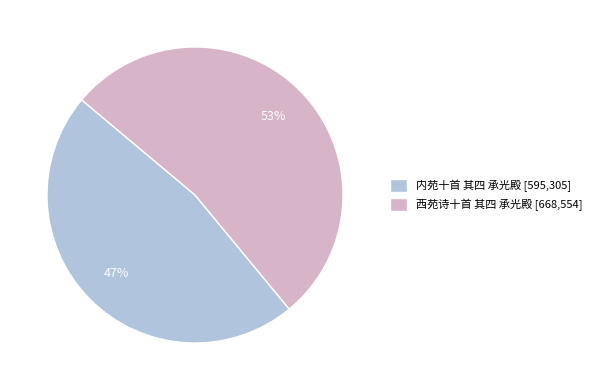

Is it true that 内苑十首 其四 承光殿 is 47% of the pie?

True